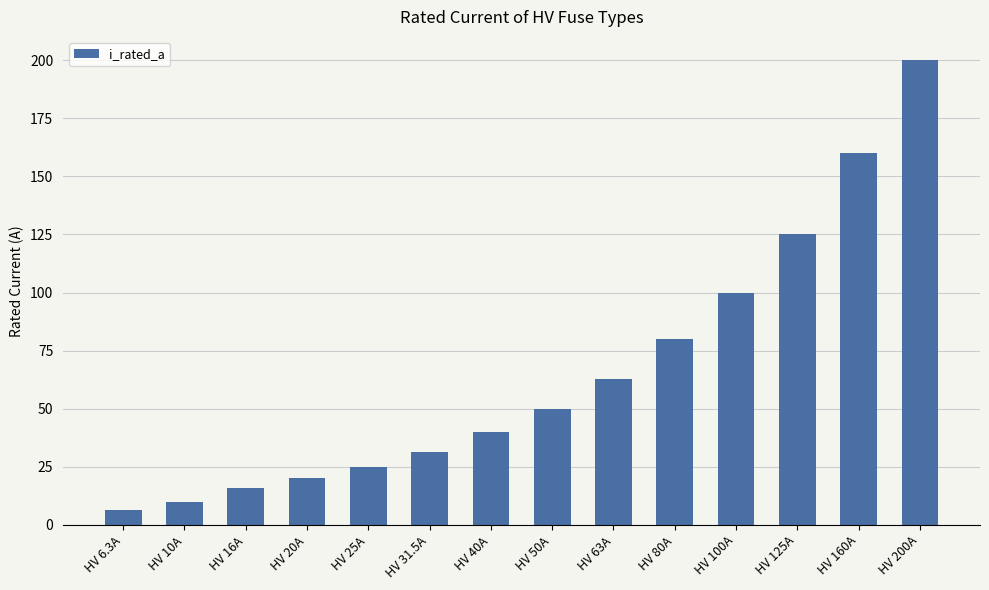

What is the value of the 13th bar from the left?

160.0